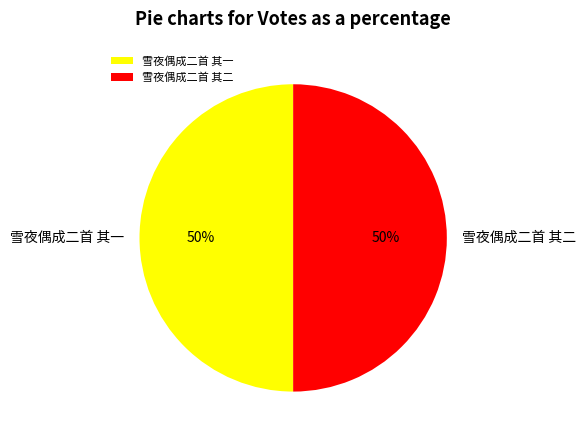

What is the ratio of the value at 雪夜偶成二首 其一 to the value at 雪夜偶成二首 其二?

1.0